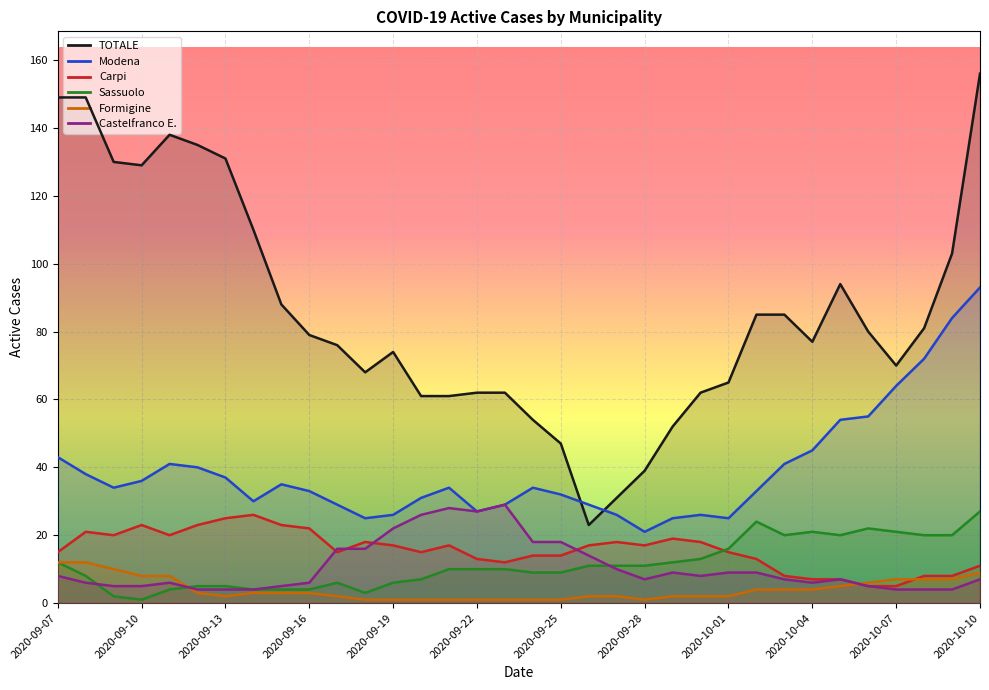

Where is Formigine nearest to the value 6?

2020-10-06